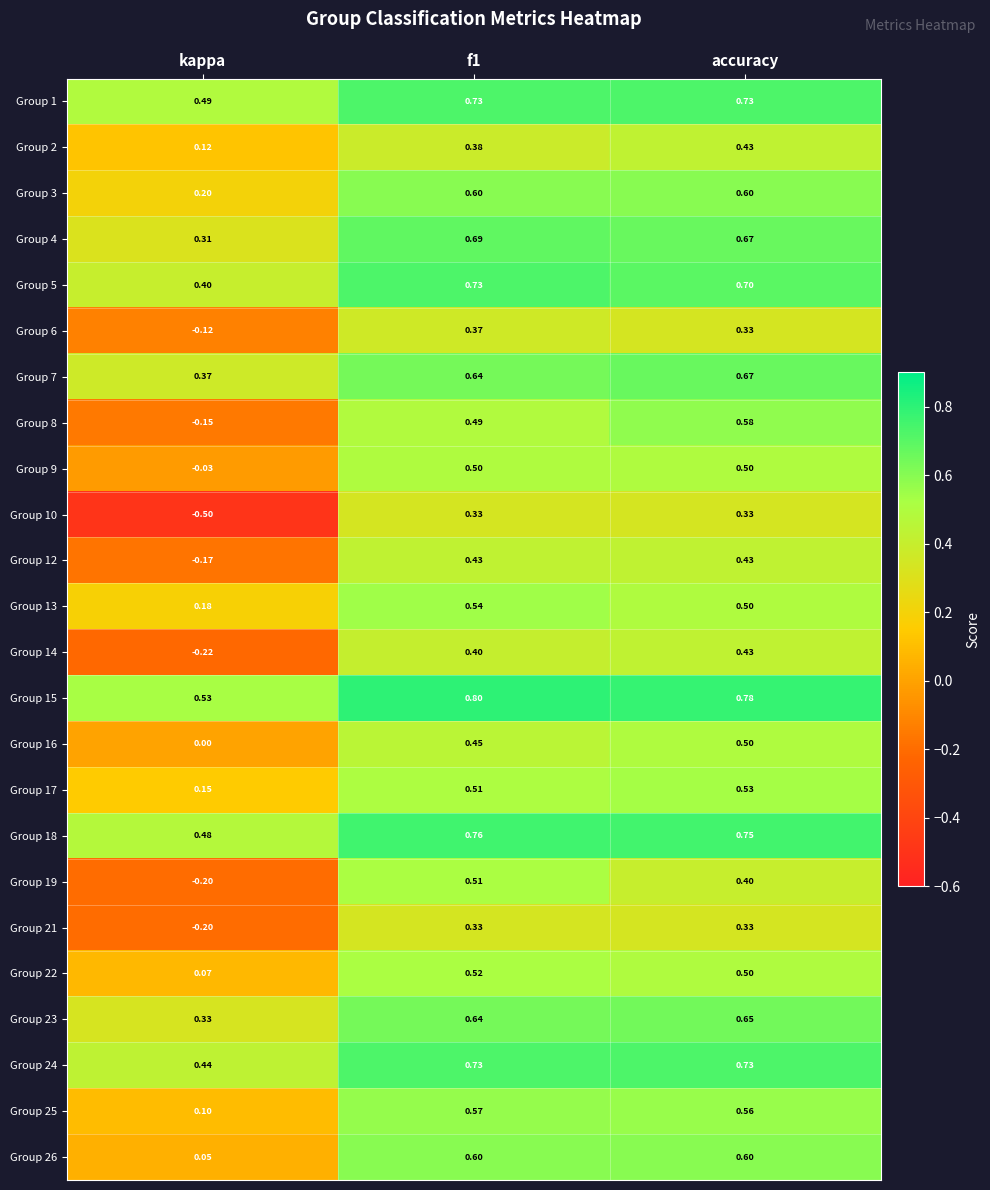

Is the value of Group 7 at accuracy greater than the value of Group 24 at f1?

No